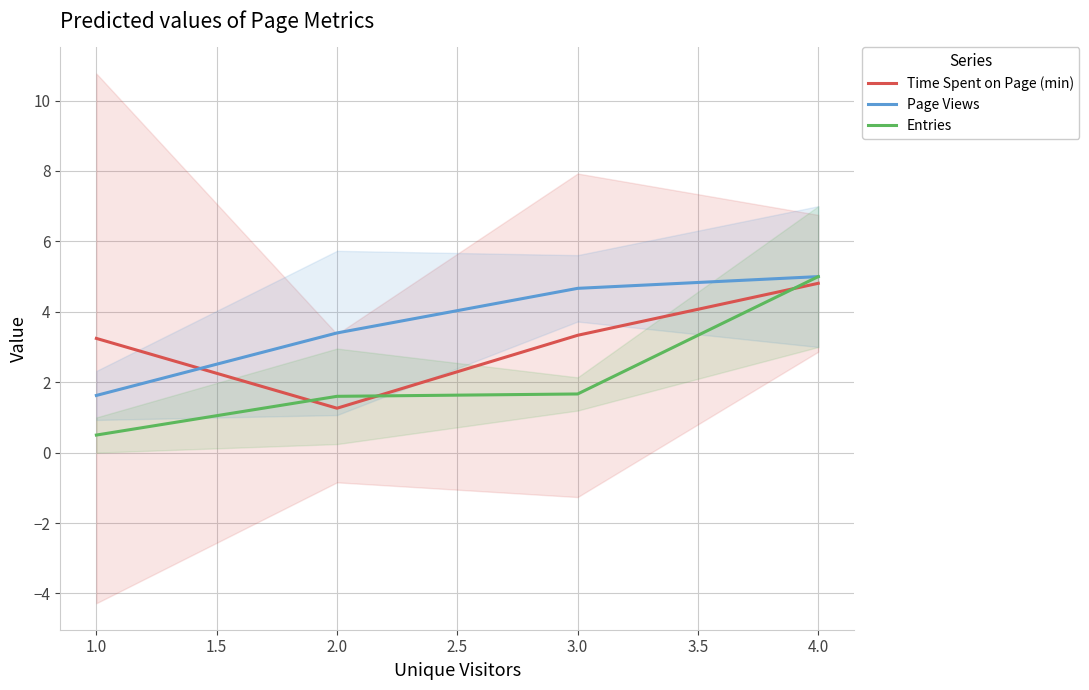

What is the minimum value for Time Spent on Page (min)?

1.3